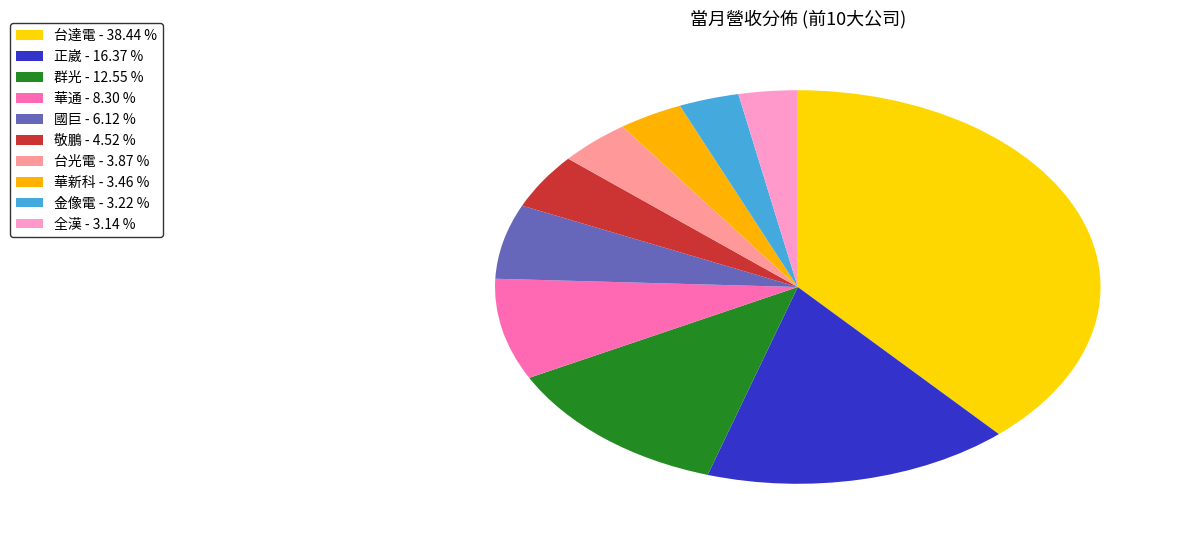

What portion of the pie excludes 國巨?

93.9%